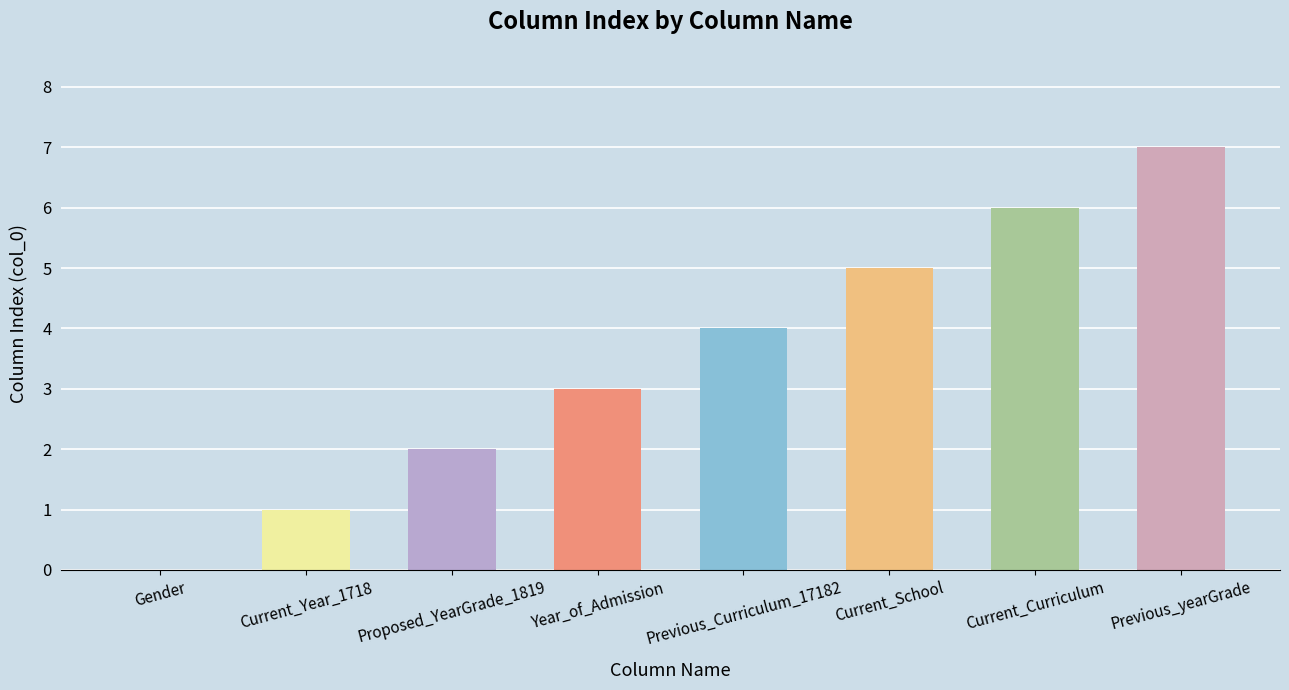

What is the maximum value shown in the chart?

7